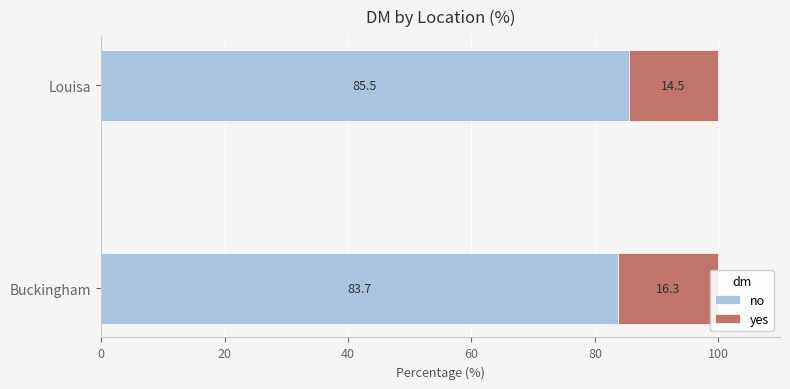

List the series in order of their overall mean, lowest first.

yes, no